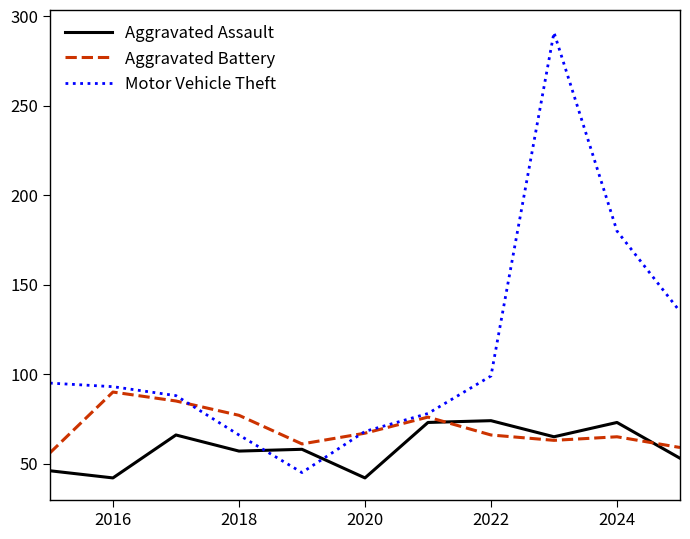

Which series has the widest spread of values?

Motor Vehicle Theft